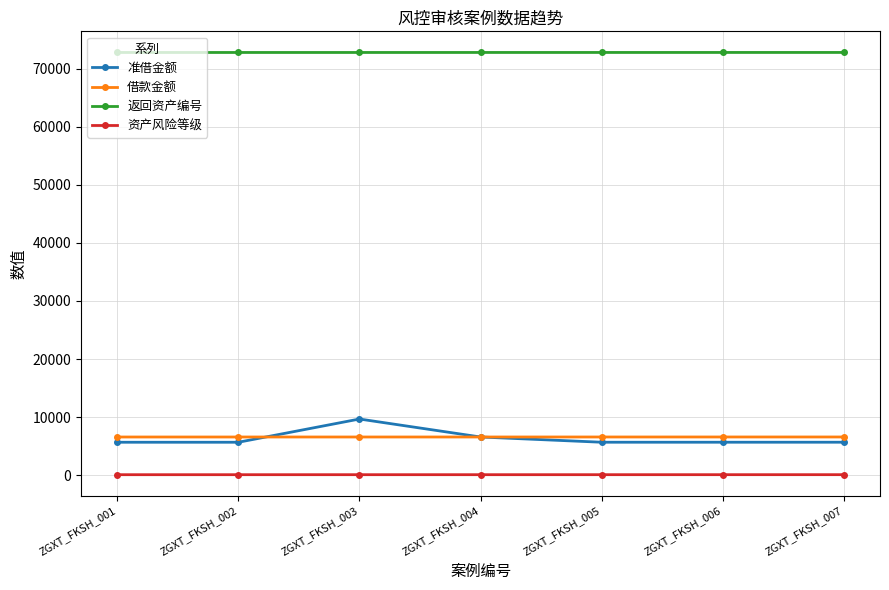

Is it true that 资产风险等级 equals 85 at ZGXT_FKSH_004?

True